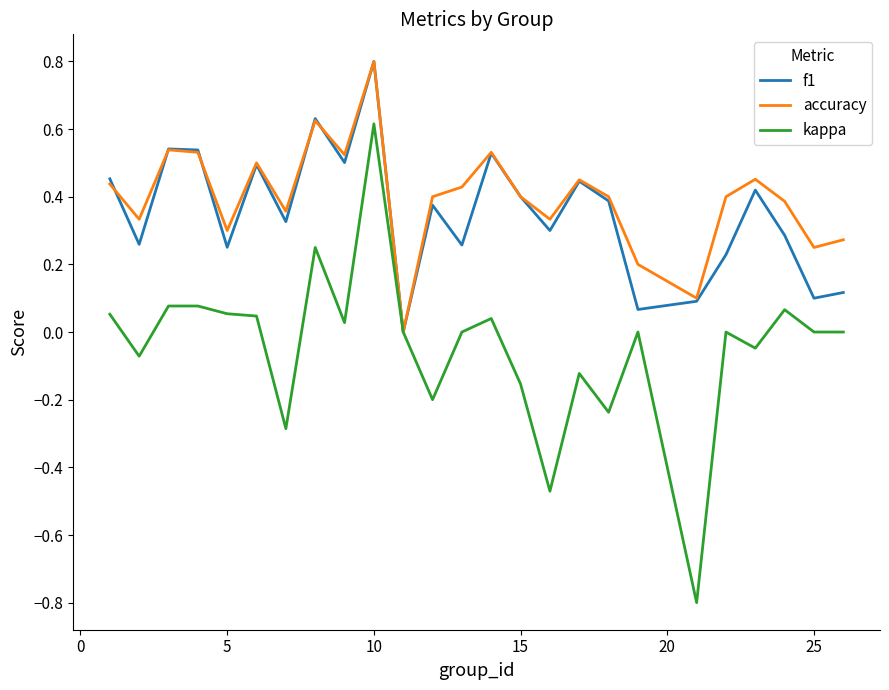

What is the greatest value displayed?

0.8